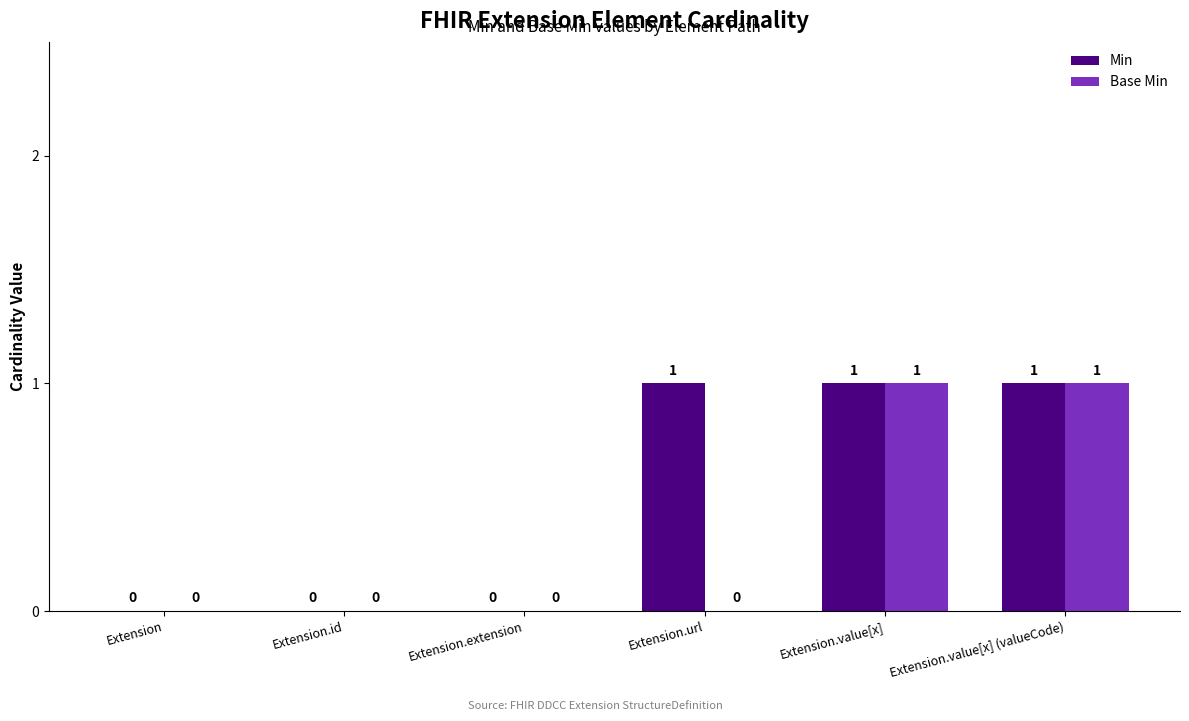

Which series changed the most between Extension.url and Extension.value[x]?

Base Min